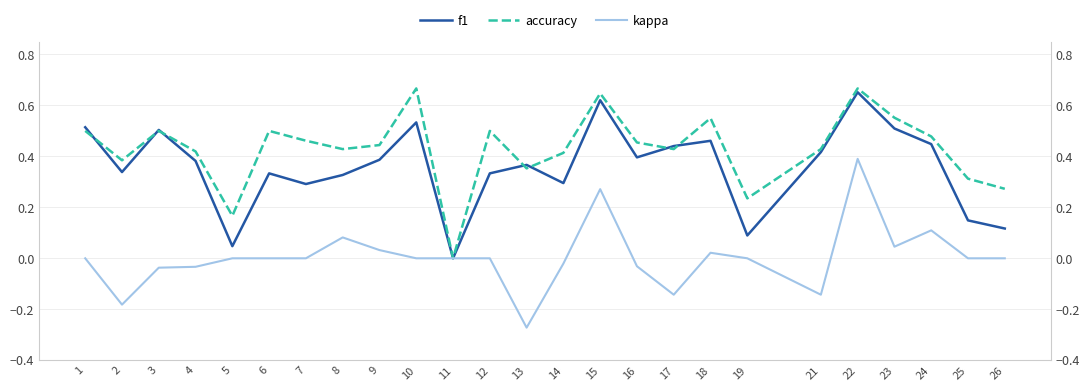

What is the value of the accuracy point at the 3rd from the left?

0.5